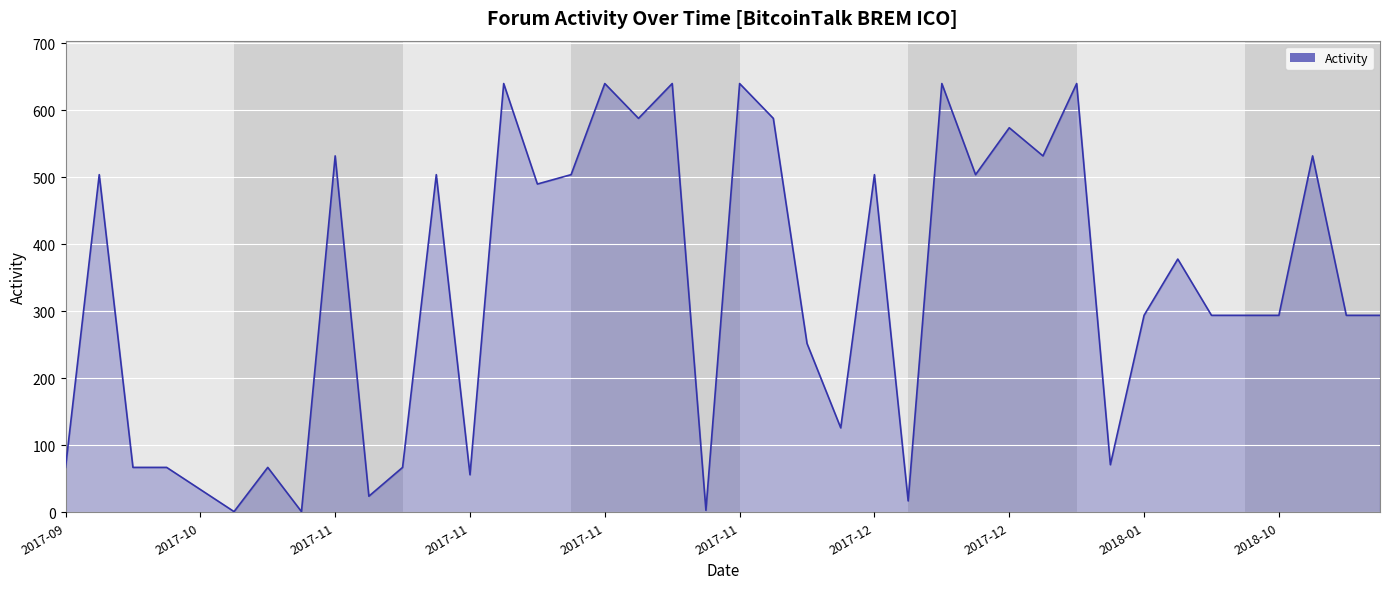

Does the chart display data point markers on the line(s)?

No